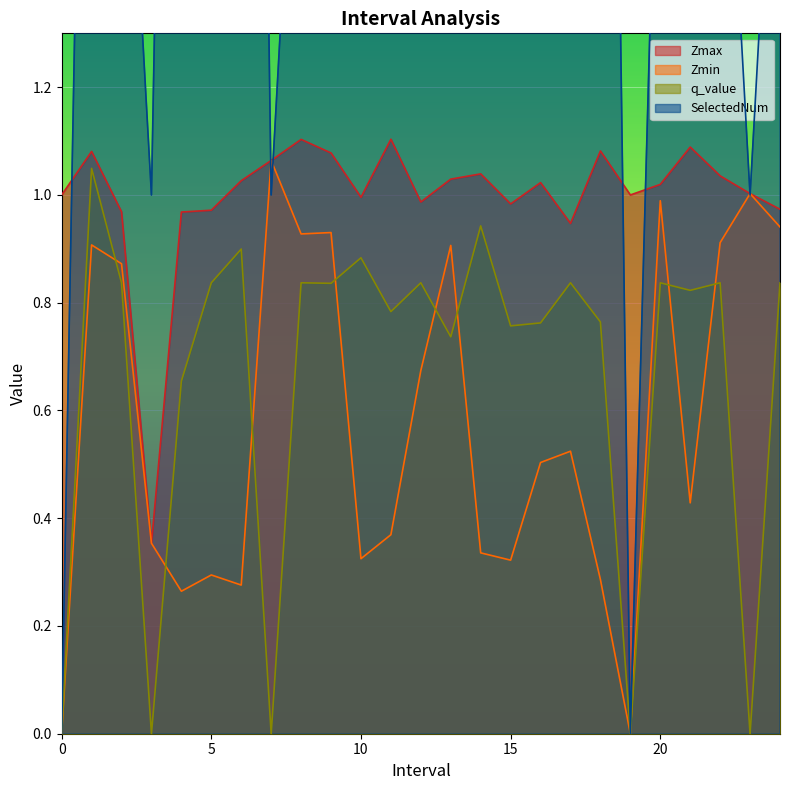

True or false: Zmax and q_value intersect in this chart.

False